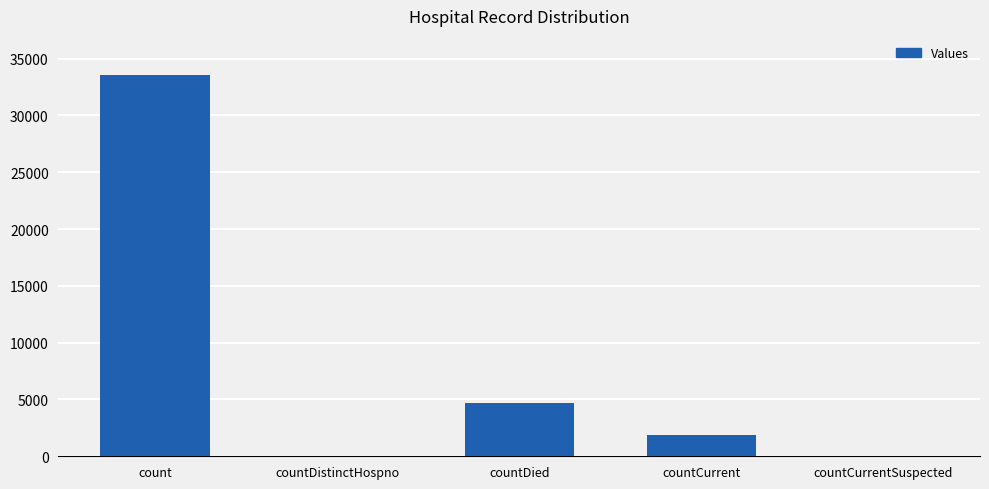

What is the sum of the values at countCurrentSuspected and countDied?

4647